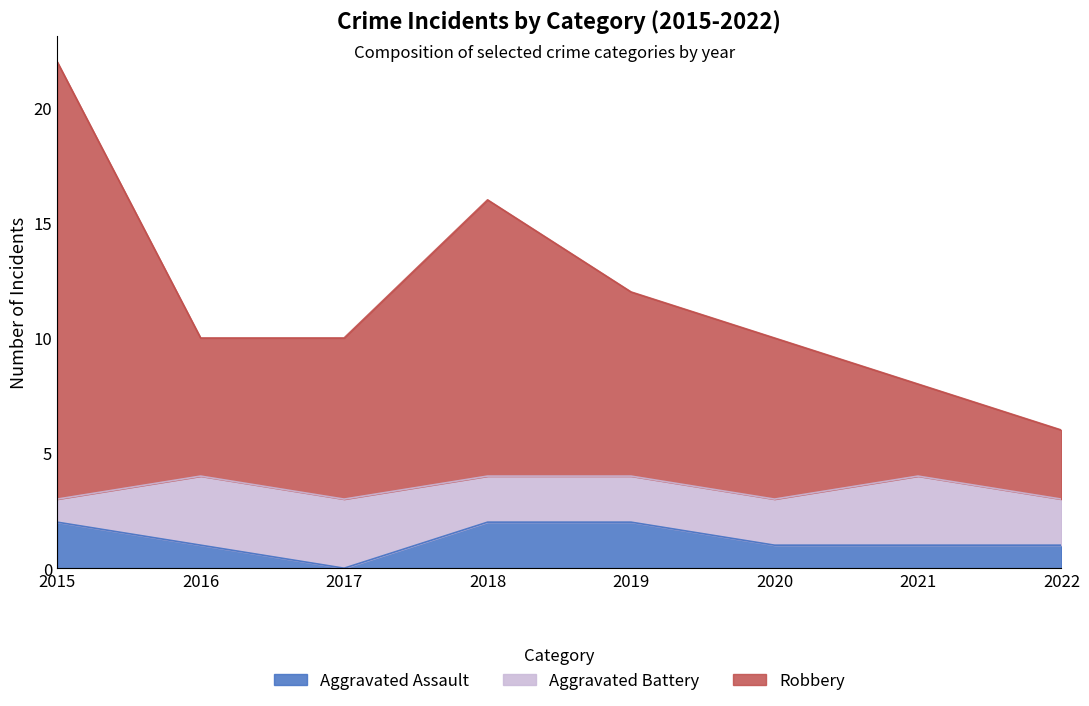

At which category is the sum across all series the highest?

2015